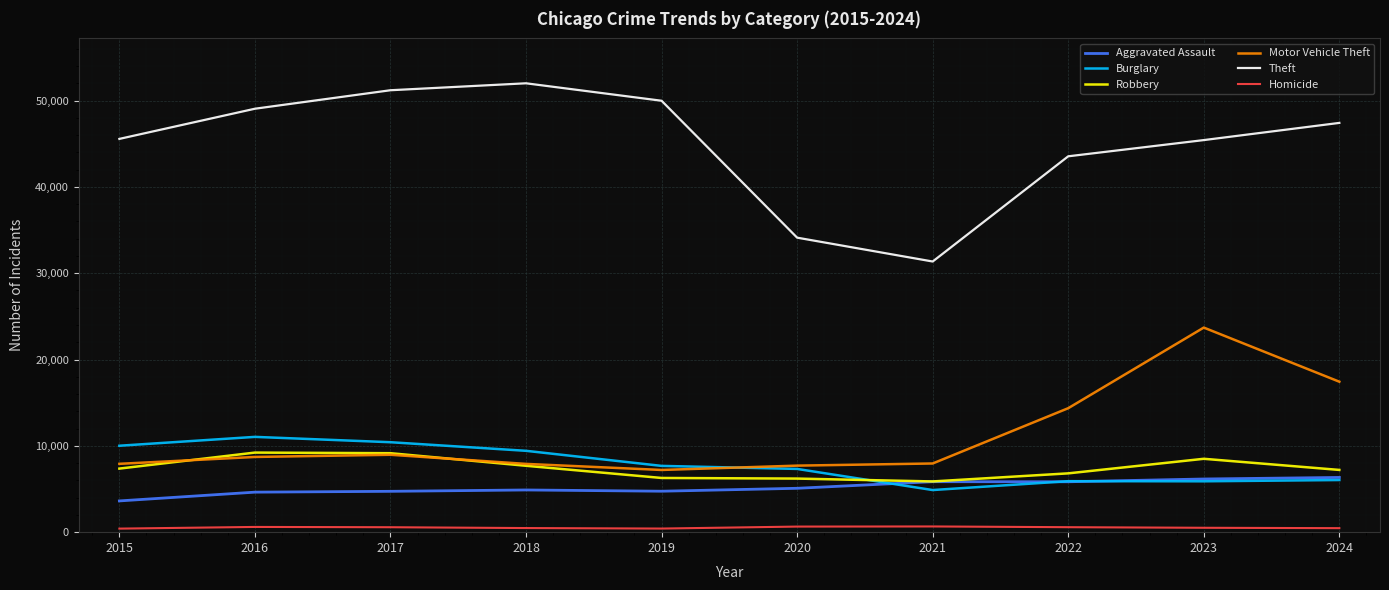

Is it true that Aggravated Assault equals 4744 at 2019?

True